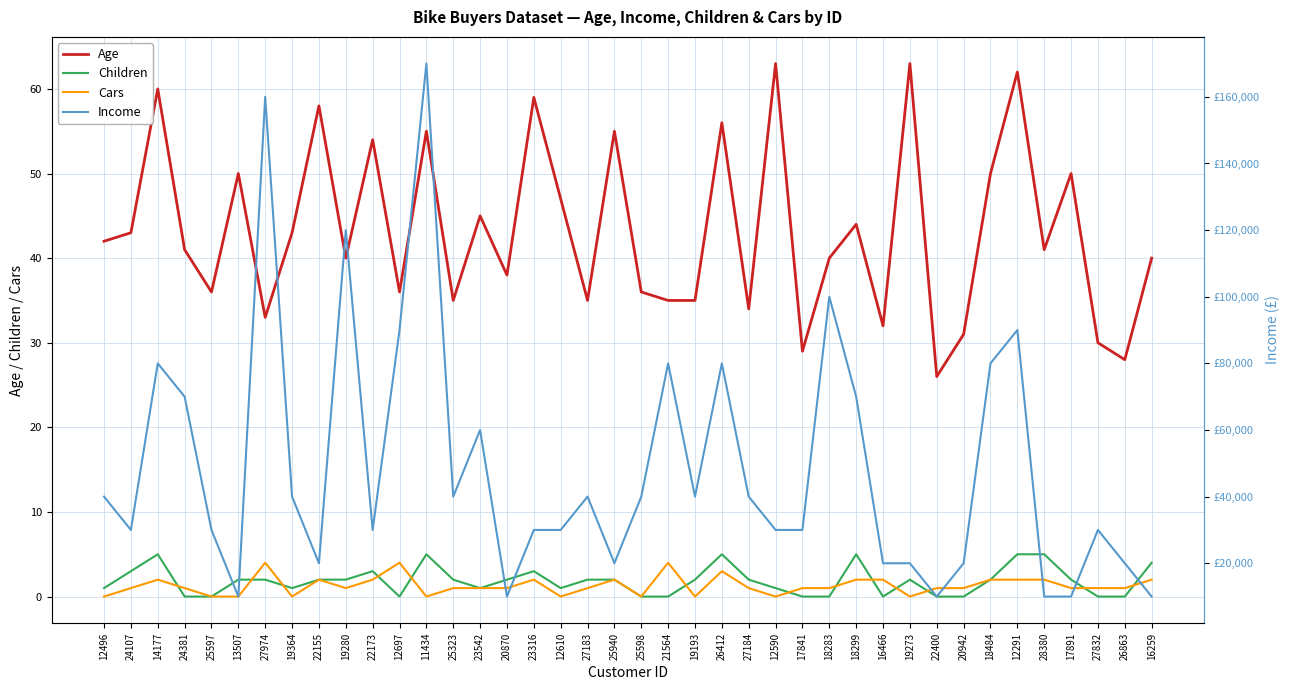

What is the value of the Age point at the 31st from the left?

63